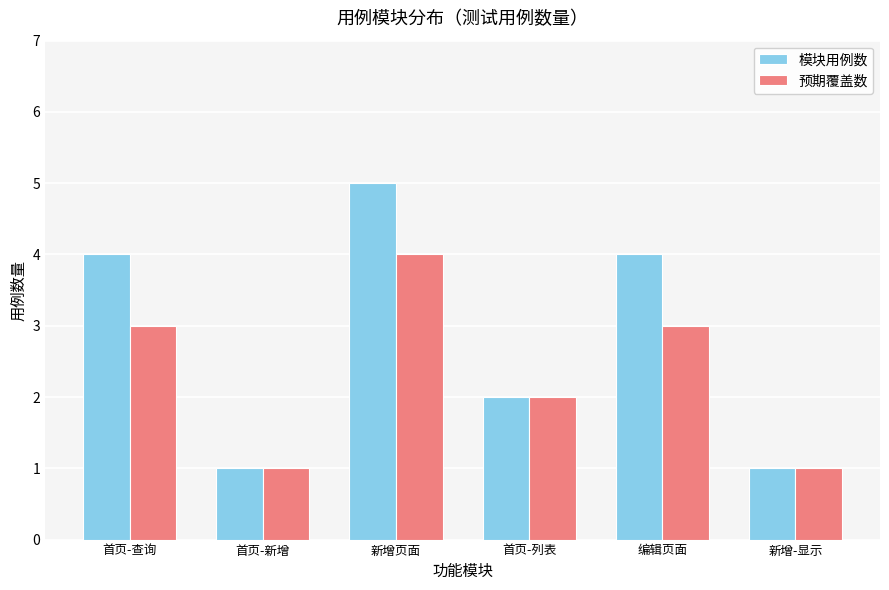

Does the chart contain any negative values?

No